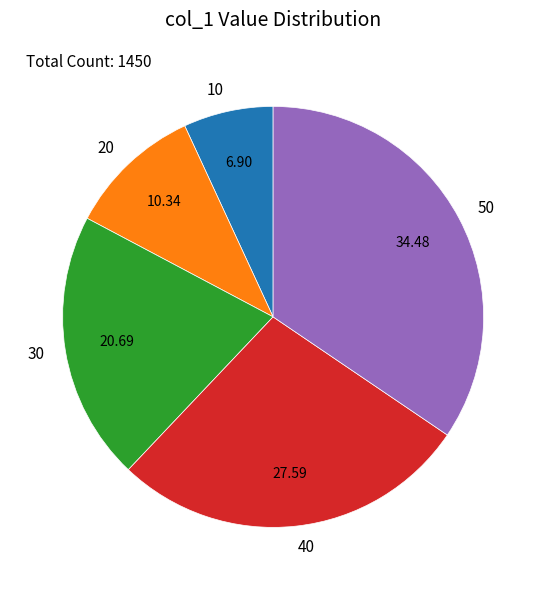

Combined, do 10 and 50 account for over 50%?

No